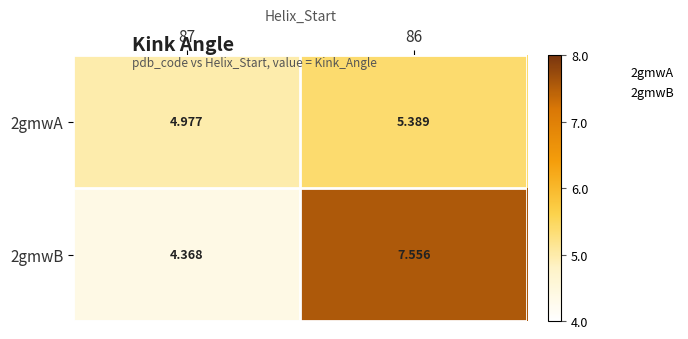

What is the spread (max minus min) of values at 86?

2.2